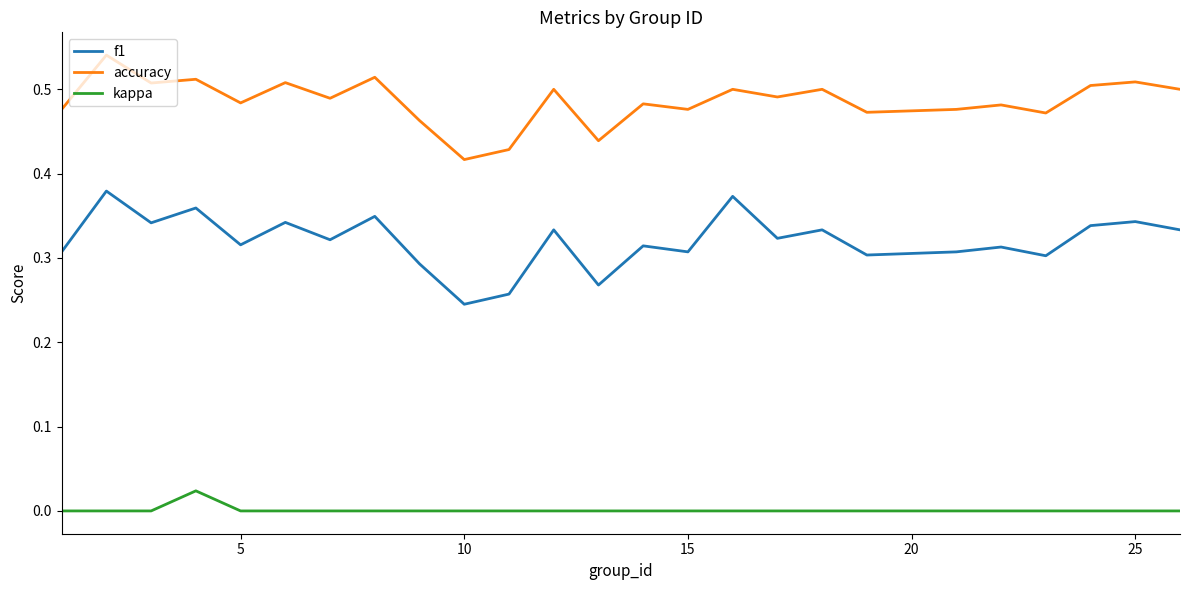

True or false: f1 and accuracy intersect in this chart.

False